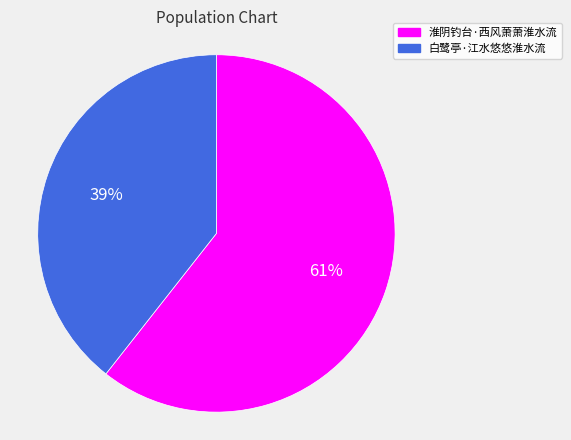

How many segments does this pie chart have?

2